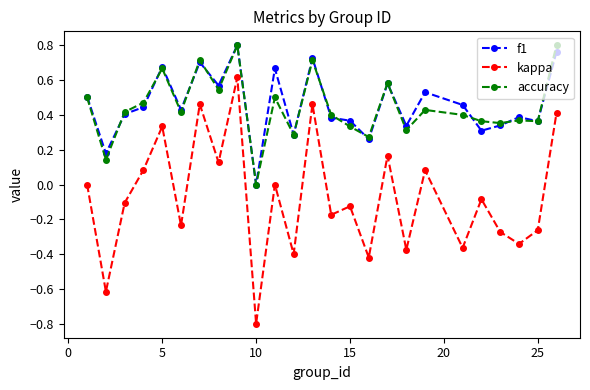

What is the minimum value shown in the chart?

-0.8